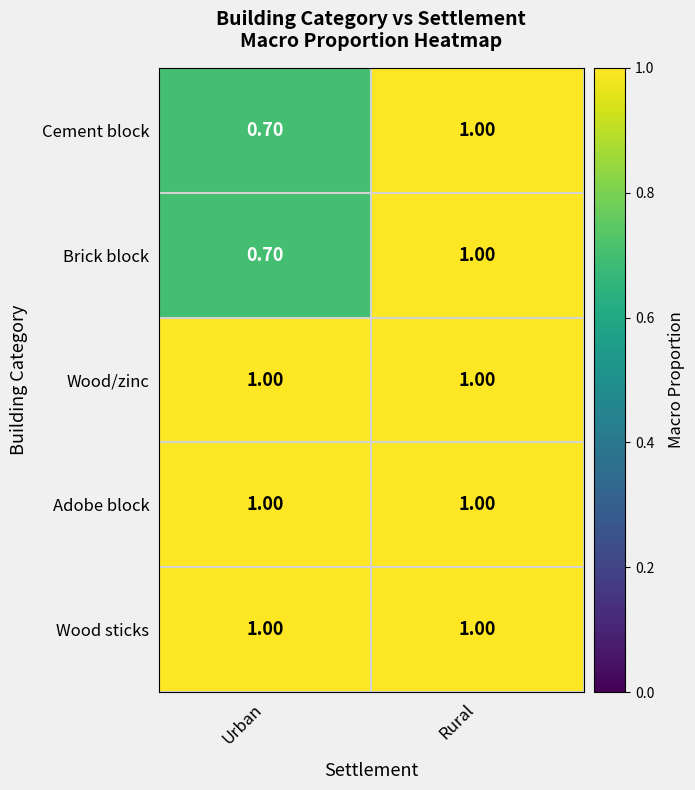

What is the sum of the Cement block values at Rural and Urban?

1.7